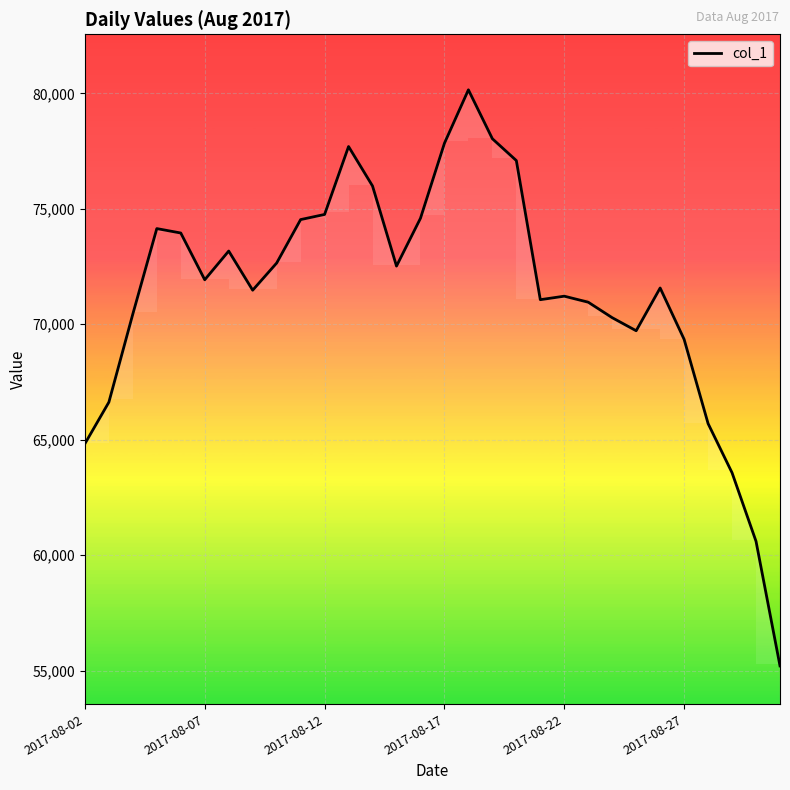

True or false: the data shows 63570.8 at 27.

True